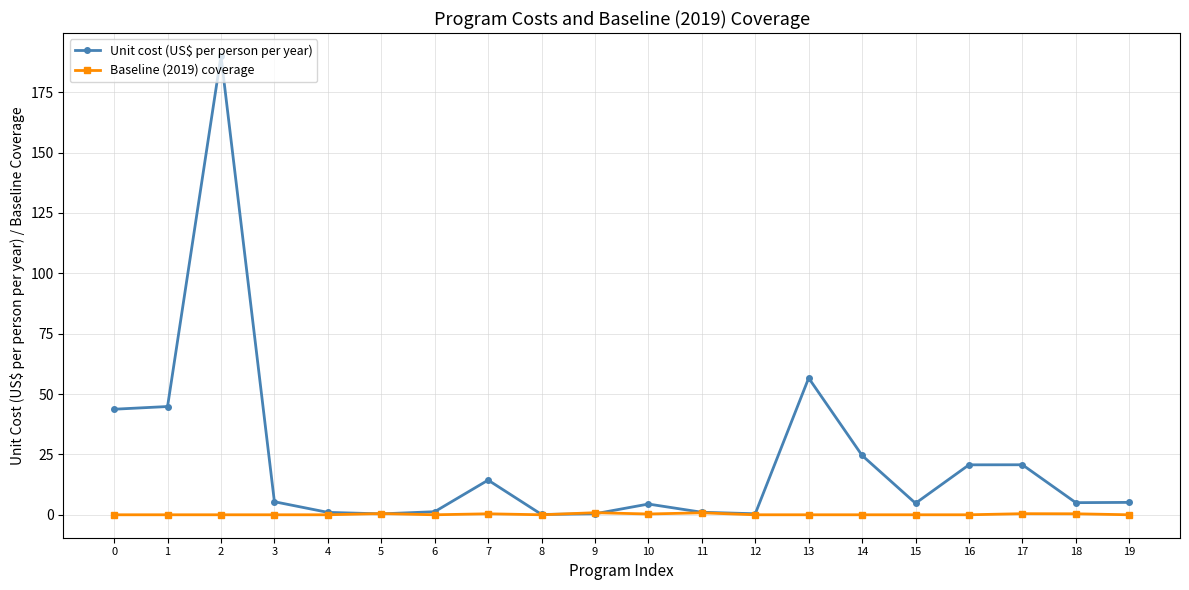

True or false: Unit cost (US$ per person per year) has a value of 14.4 at 7.

True